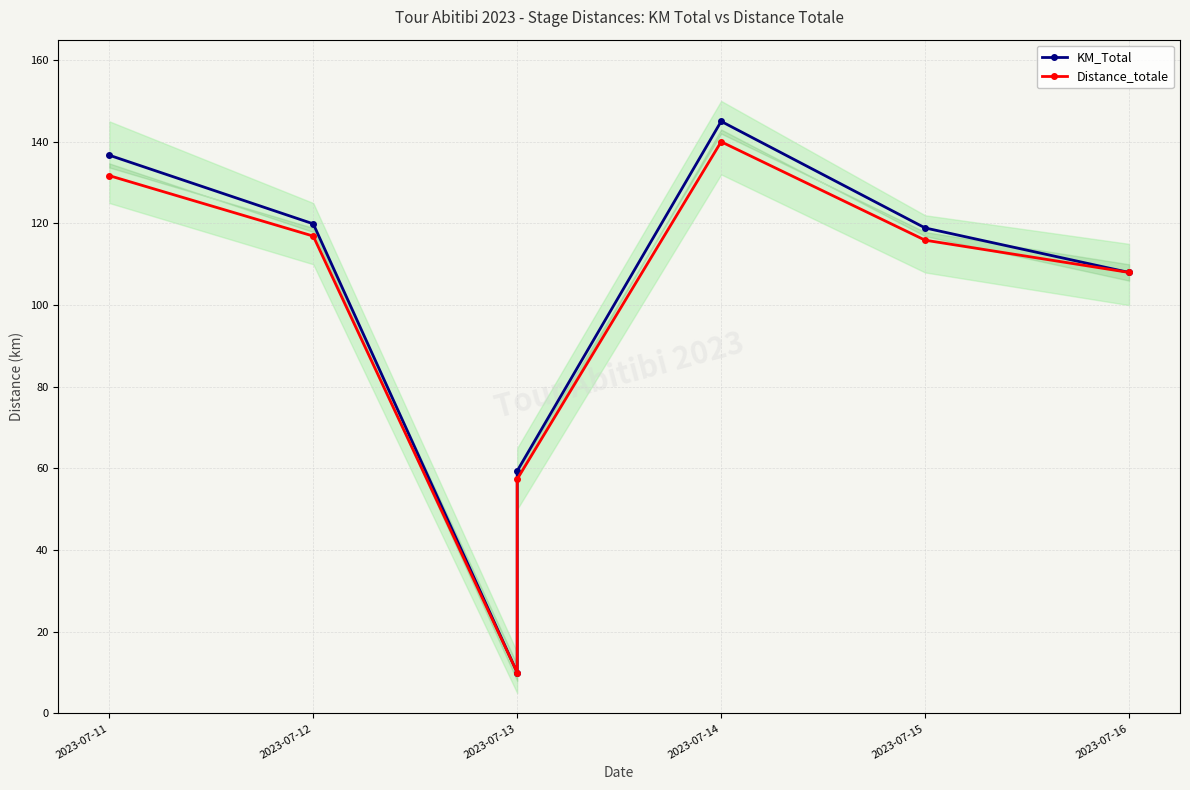

Is the value of KM_Total at 2023-07-14 greater than the value of Distance_totale at 2023-07-15?

Yes